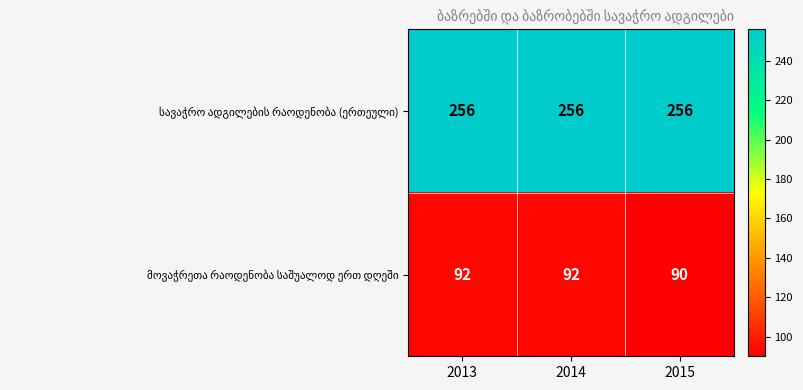

What is the difference between the highest and lowest values at 2015?

166